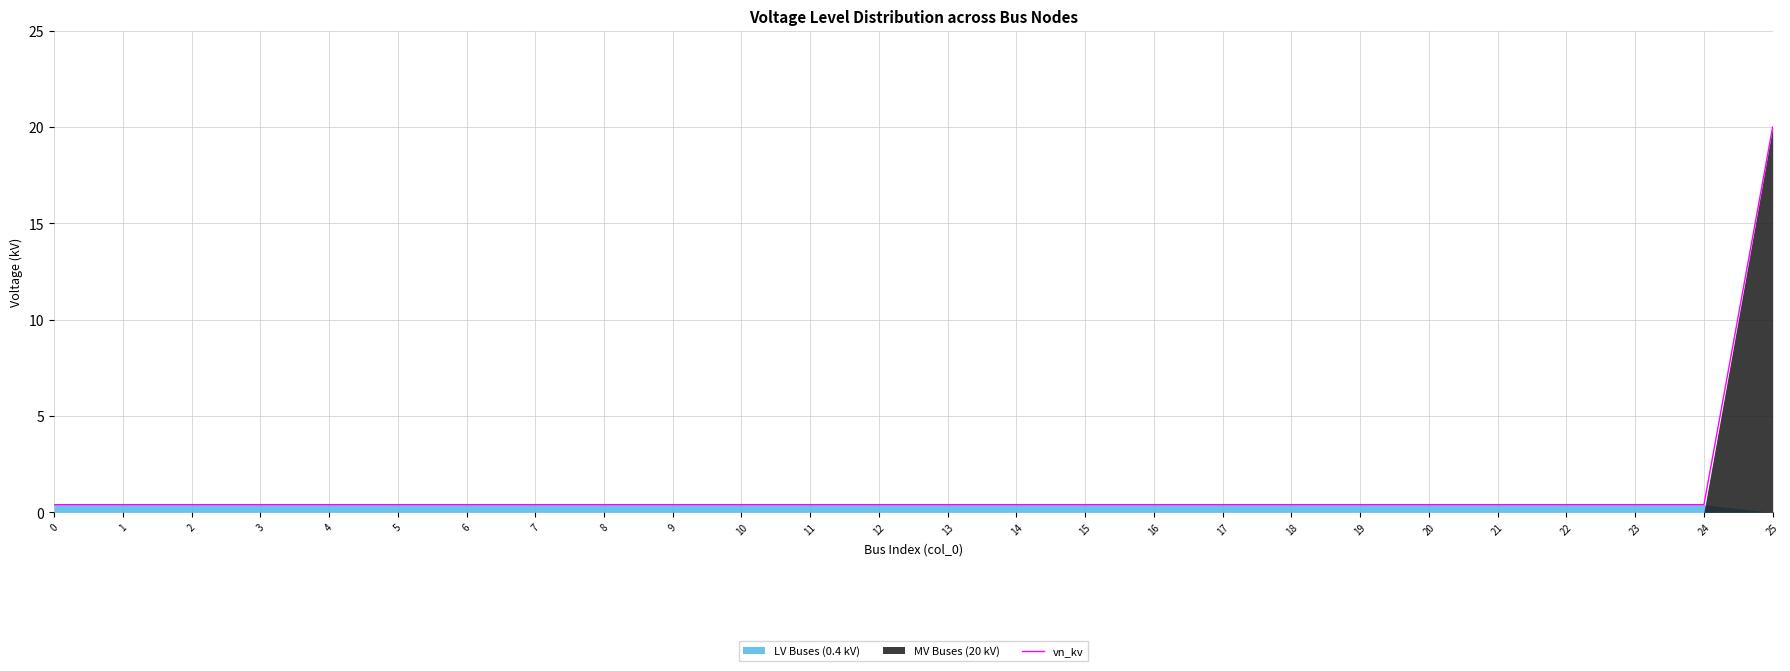

Reading left to right, list all the values displayed in this chart.

0=0.4	1=0.4	2=0.4	3=0.4	4=0.4	5=0.4	6=0.4	7=0.4	8=0.4	9=0.4	10=0.4	11=0.4	12=0.4	13=0.4	14=0.4	15=0.4	16=0.4	17=0.4	18=0.4	19=0.4	20=0.4	21=0.4	22=0.4	23=0.4	24=0.4	25=20.0